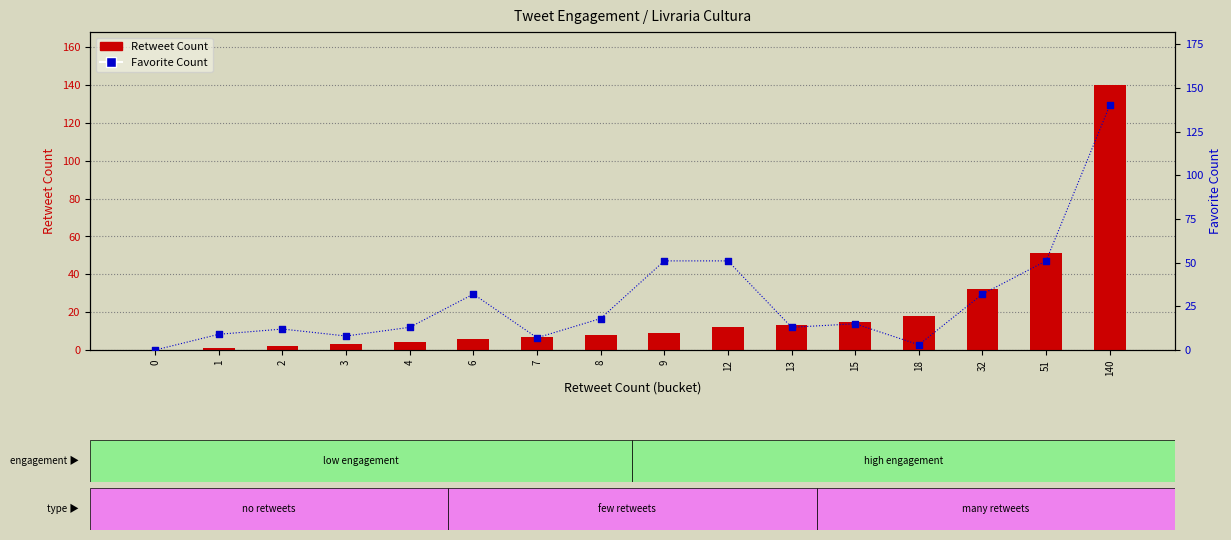

Which series has the widest spread of Y values?

Retweet Count